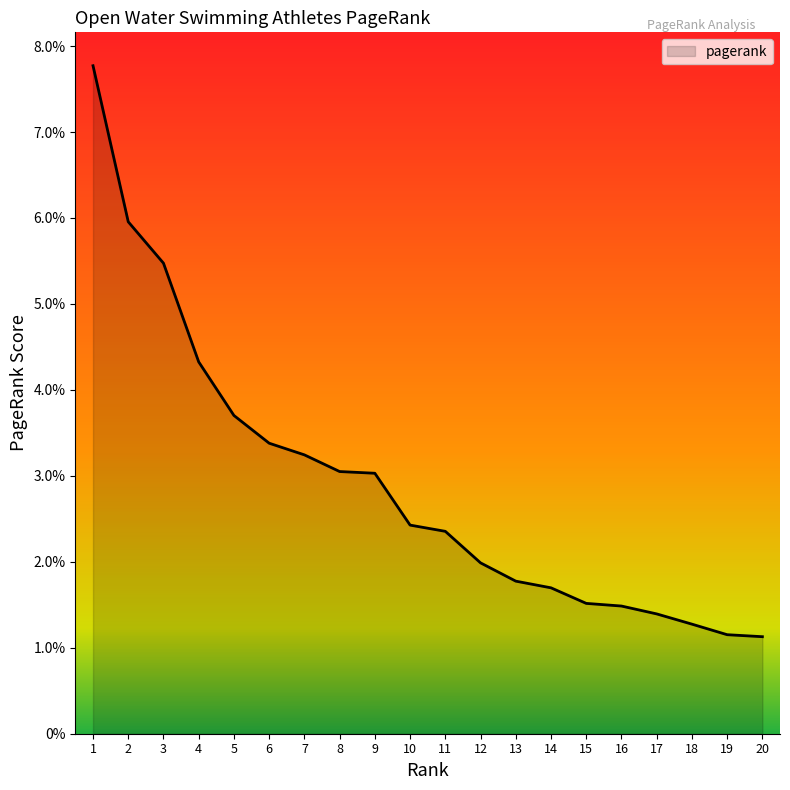

Does the chart display data point markers on the line(s)?

No